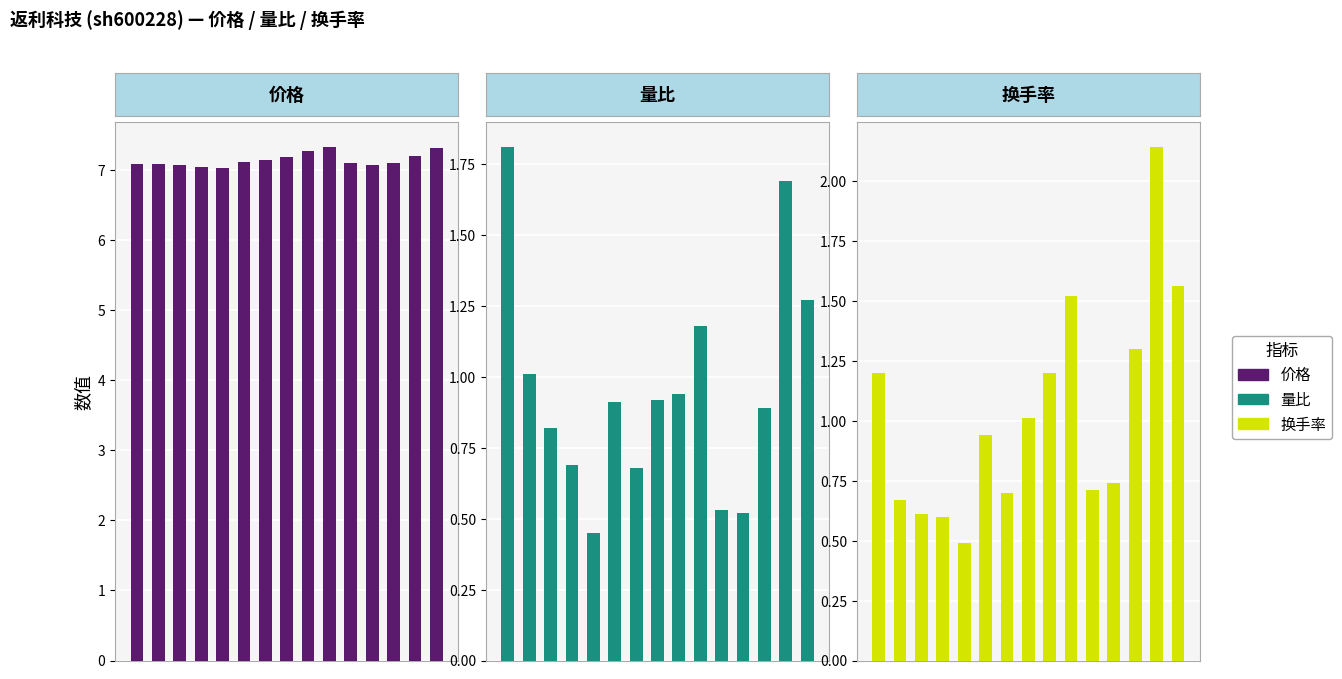

The value of 价格 at 8 is 9.6. True or false?

False